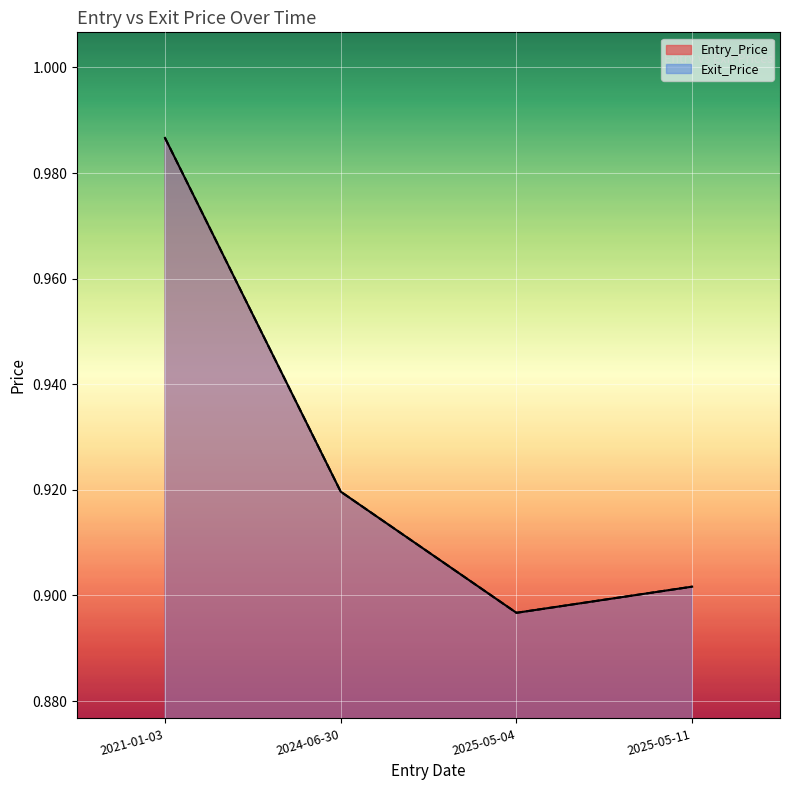

How many distinct data groups are displayed?

2